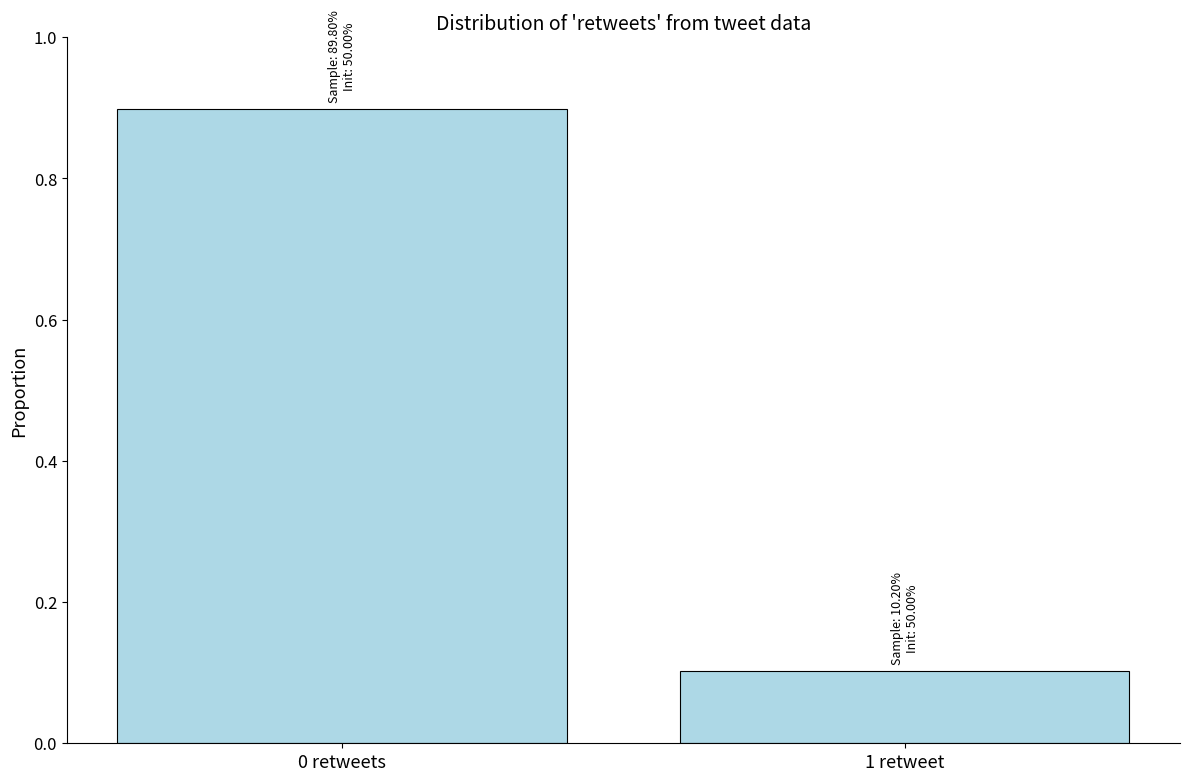

What is the average value?

0.5